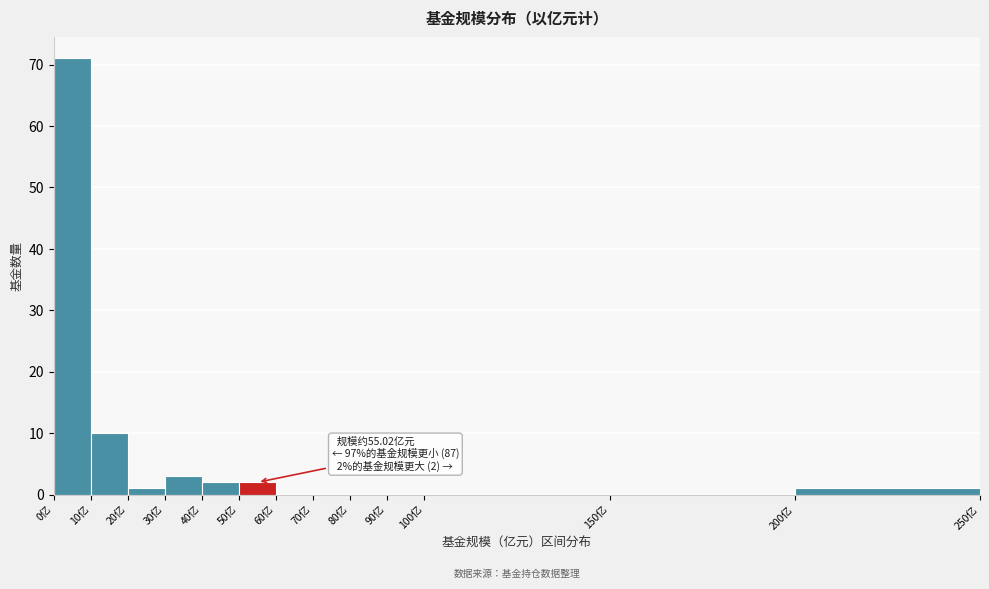

Which range on the x-axis has the tallest bar?

0 to 10